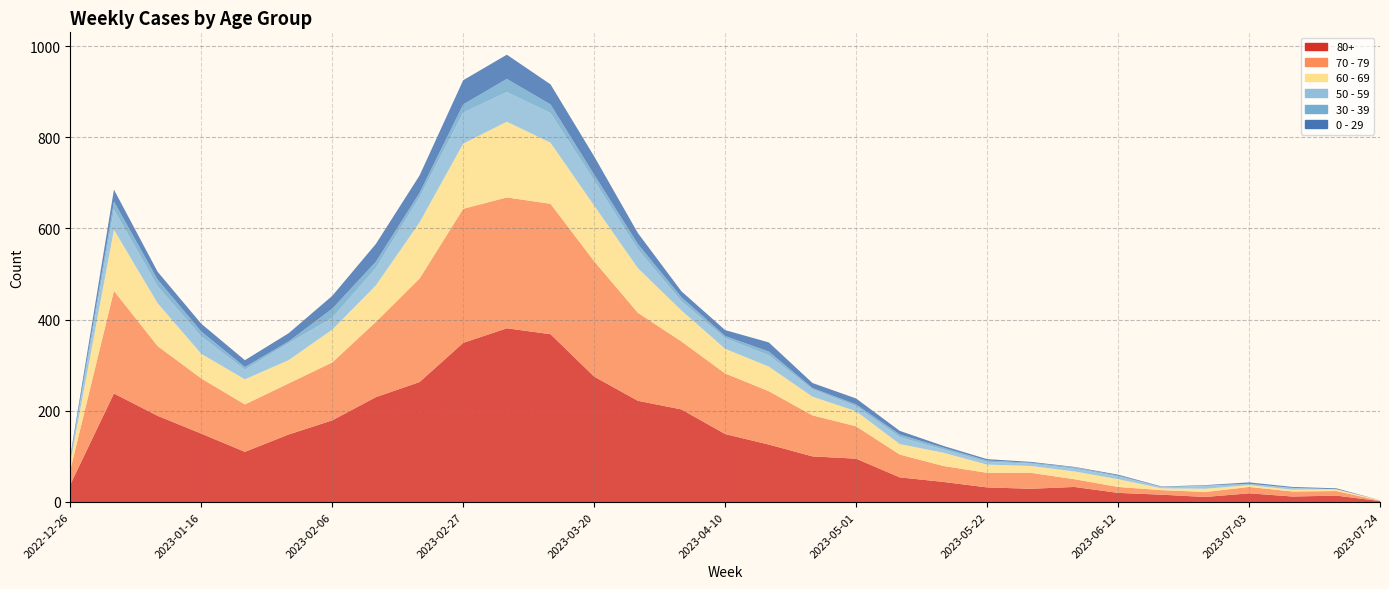

Reading left to right, list all the values displayed in this chart.

80+: 38	238	189	150	110	148	179	230	263	349	381	368	275	222	203	149	126	100	95	54	44	32	29	33	20	16	11	19	12	14	2
70 - 79: 32	225	153	121	104	112	127	165	227	294	287	286	253	193	149	133	117	90	71	50	35	32	35	17	13	10	11	14	11	10	1
60 - 69: 16	134	94	54	55	51	72	80	123	143	166	134	122	98	68	54	54	41	33	23	29	18	15	17	17	4	7	4	4	4	1
50 - 59: 5	44	37	38	21	37	26	38	55	68	65	65	55	41	20	23	25	16	11	15	7	6	5	6	6	2	6	3	3	0	0
30 - 39: 5	18	15	11	6	4	20	14	10	18	29	19	13	12	9	5	8	3	4	6	4	3	2	3	2	1	1	0	1	0	0
0 - 29: 4	26	17	17	15	18	28	39	38	53	53	44	40	24	13	13	20	11	13	8	4	3	2	1	2	1	1	3	2	2	0